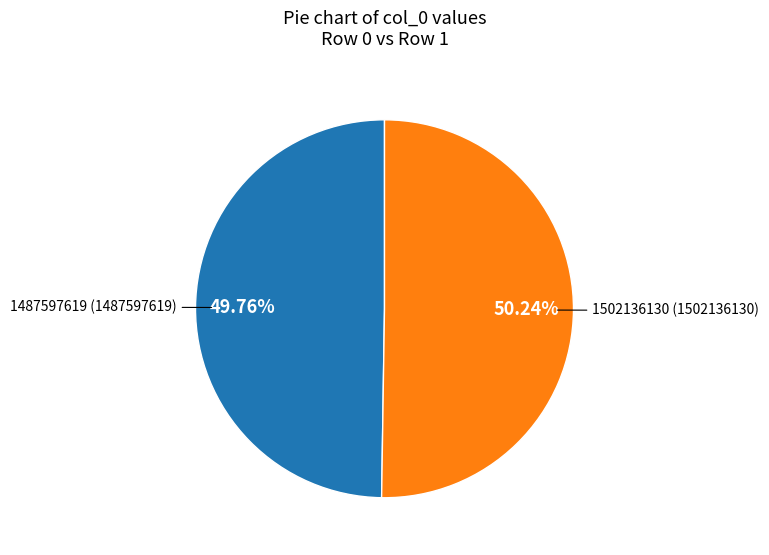

To the nearest percent, what is the difference between the largest and smallest slice percentages?

0%